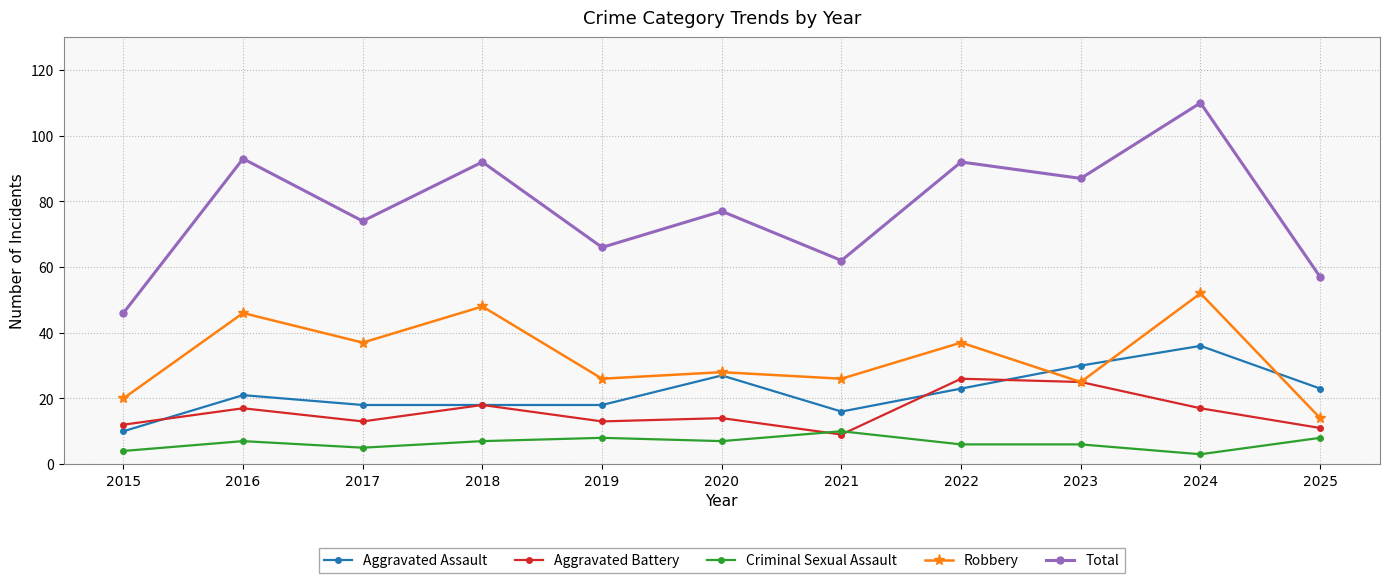

What is the difference between the Aggravated Assault values at 2021 and 2016?

5